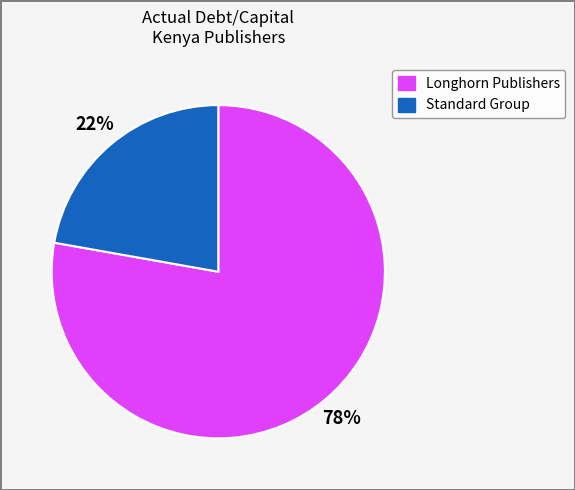

Does any single category account for the majority?

Yes